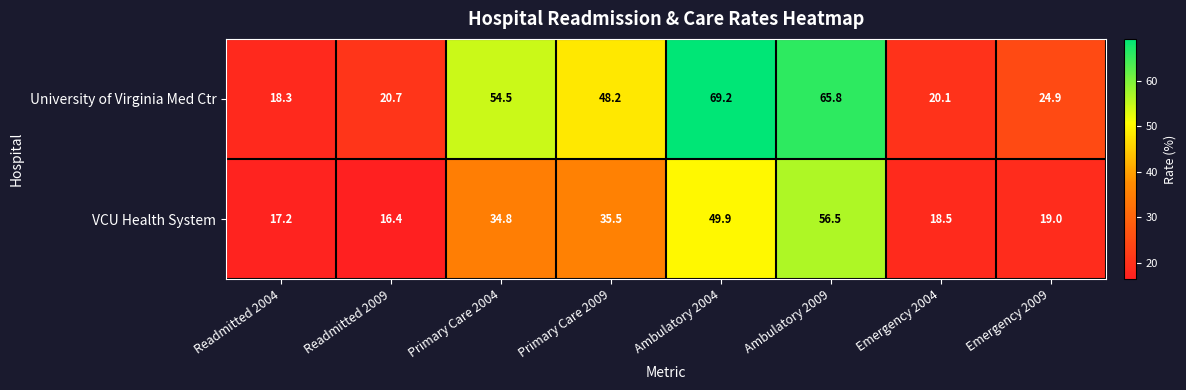

What value does the VCU Health System series have at Readmitted 2004?

17.2